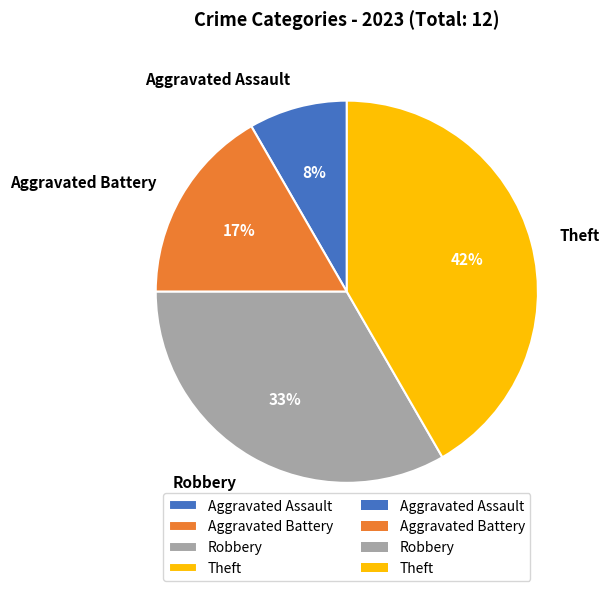

Between Theft and Robbery, which is larger?

Theft